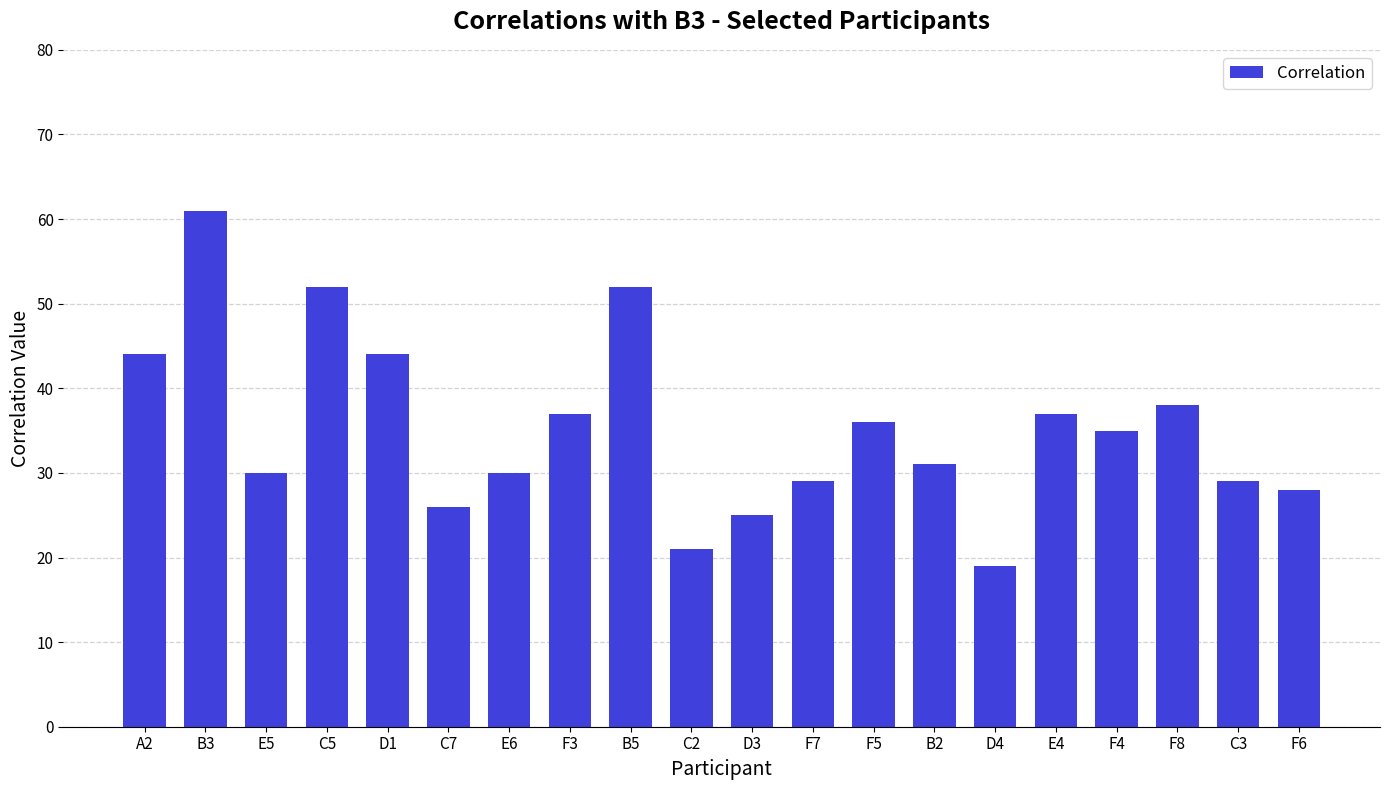

What is the label of the 8th bar from the right?

F5